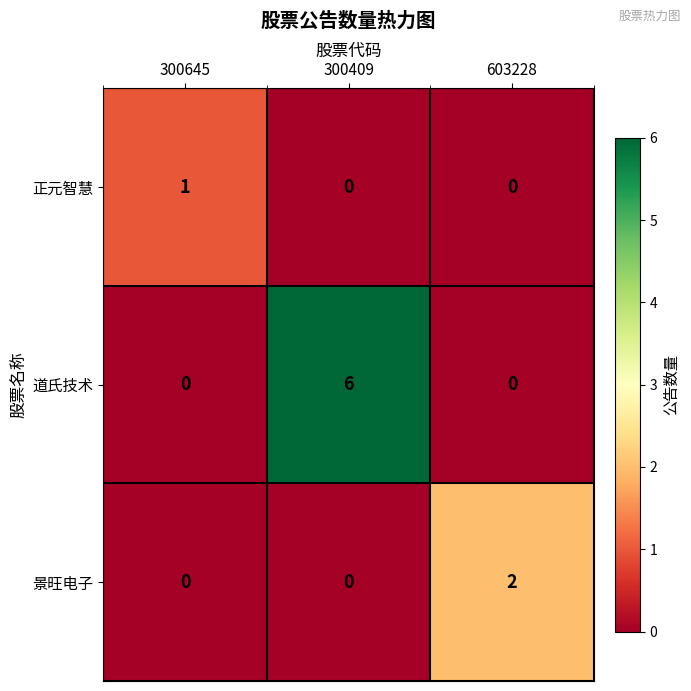

What is the total value across all series at 300409?

6